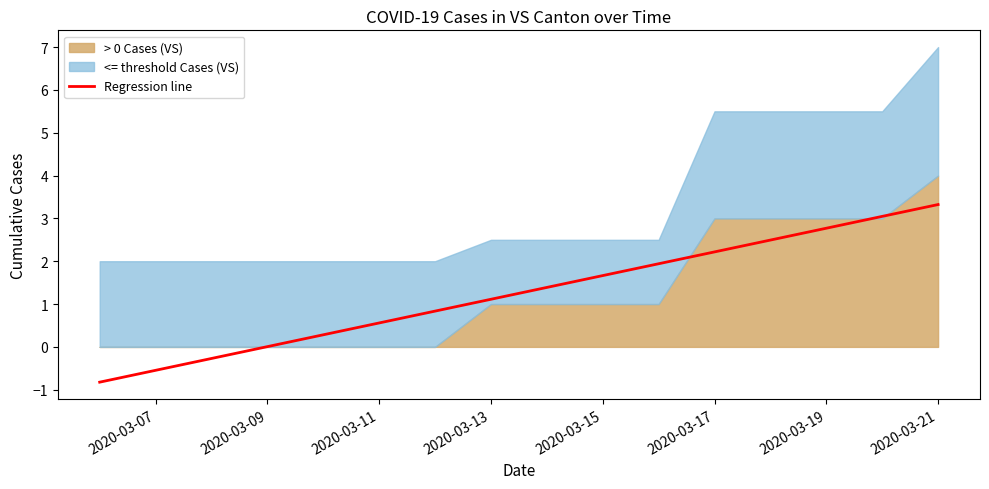

What is the value of the 10th point from the left?

1.7